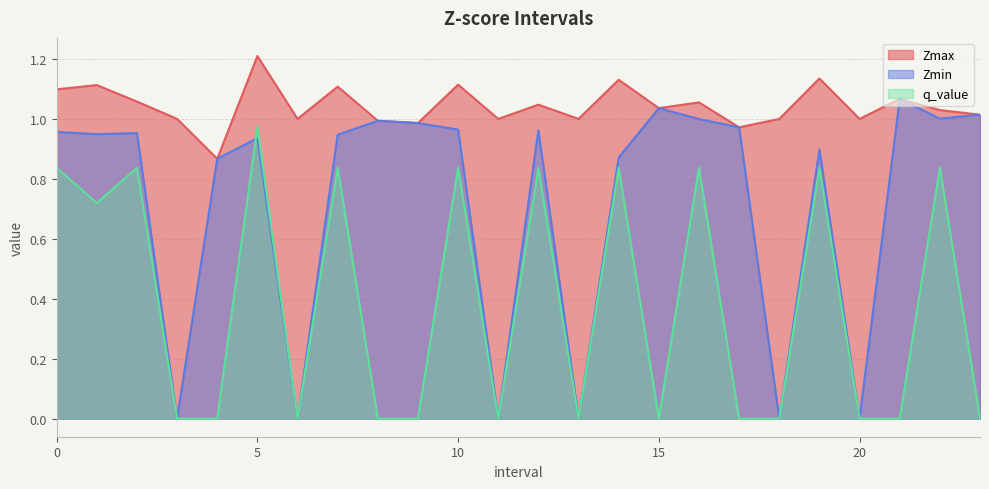

The q_value series shows 0.3 at 19.0. True or false?

False